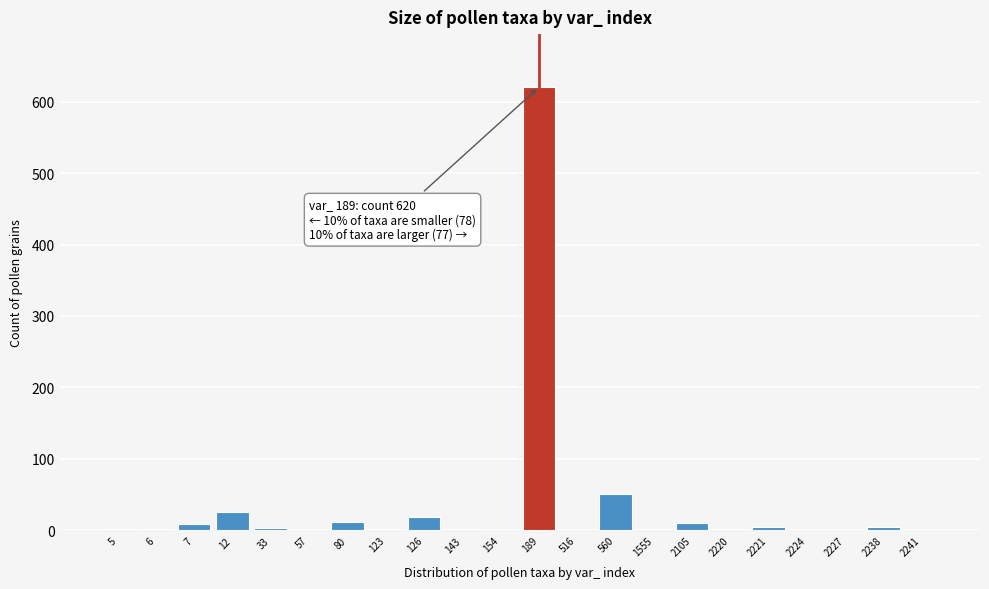

The value at 189 is 1035. True or false?

False